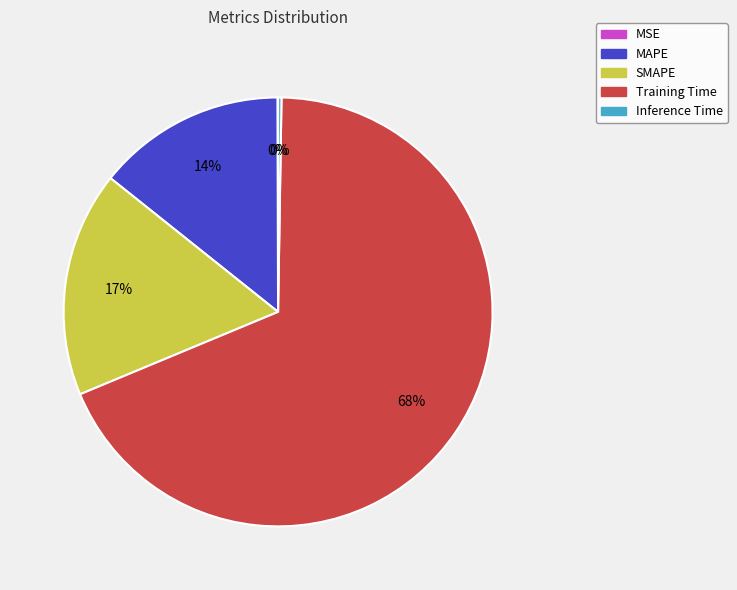

Is it true that Training Time is 60% of the pie?

False